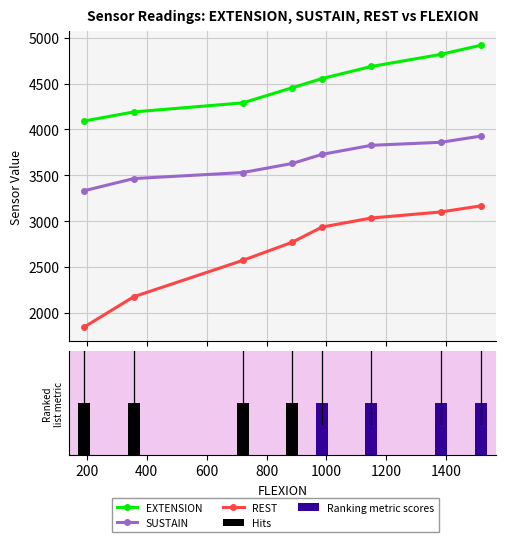

The SUSTAIN series shows 3332 at 192. True or false?

True